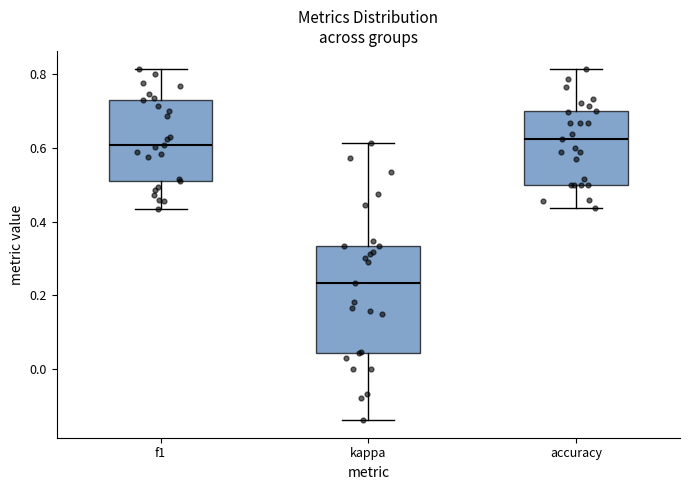

Reading left to right, read every box against the y-axis: the position of its median line, the range the box covers, and the ends of its whiskers. The values are not printed on the chart, so give them approximately, as read against the axis.

f1: median 0.60, box 0.52 to 0.72, whiskers 0.44 to 0.82
kappa: median 0.24, box 0.04 to 0.34, whiskers -0.14 to 0.62
accuracy: median 0.62, box 0.50 to 0.70, whiskers 0.44 to 0.82